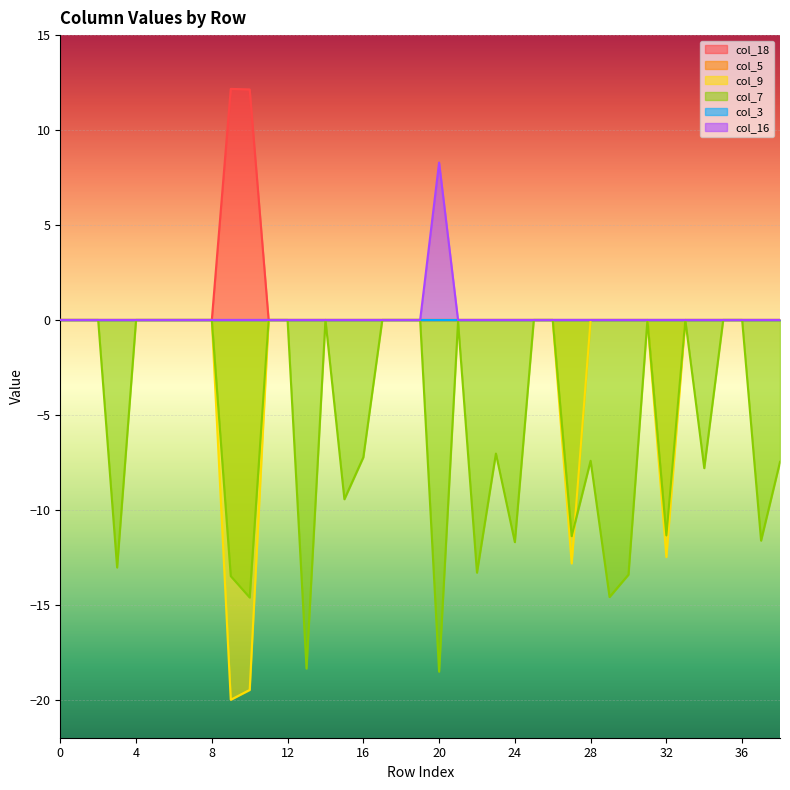

How many times do col_7 and col_16 cross each other?

2